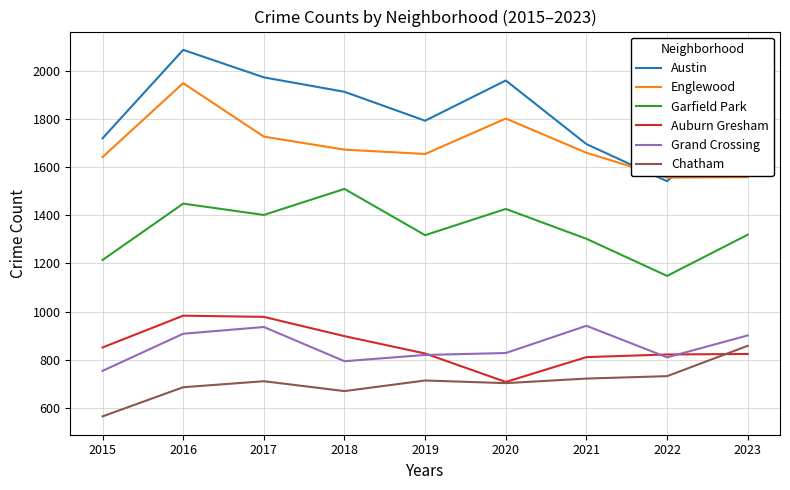

Which series has the largest total across all categories?

Austin